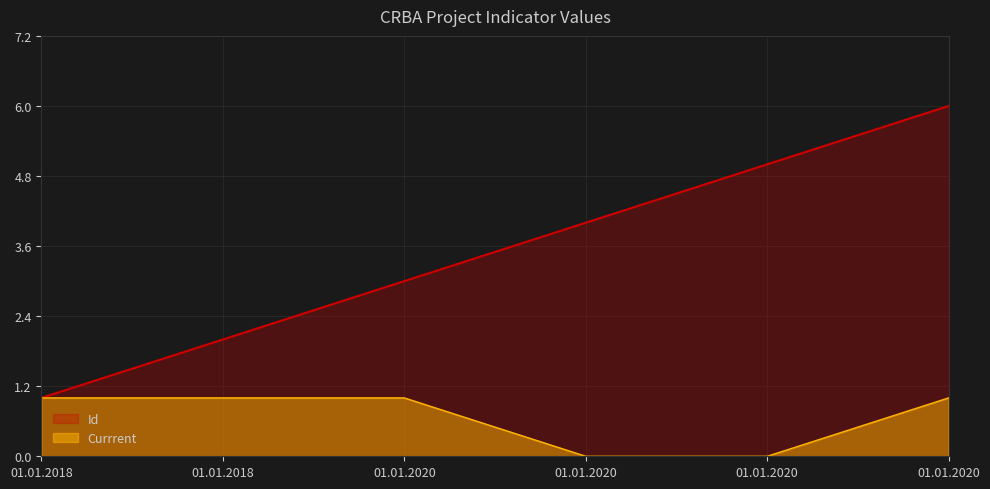

Which series changed the most between 01.01.2020 and 01.01.2018?

Id